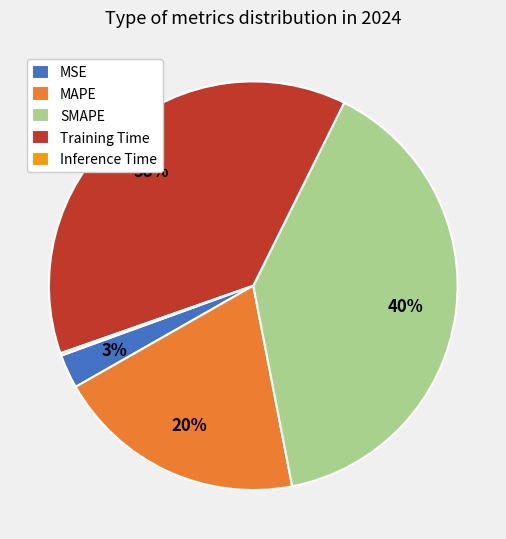

Between MSE and SMAPE, which is larger?

SMAPE